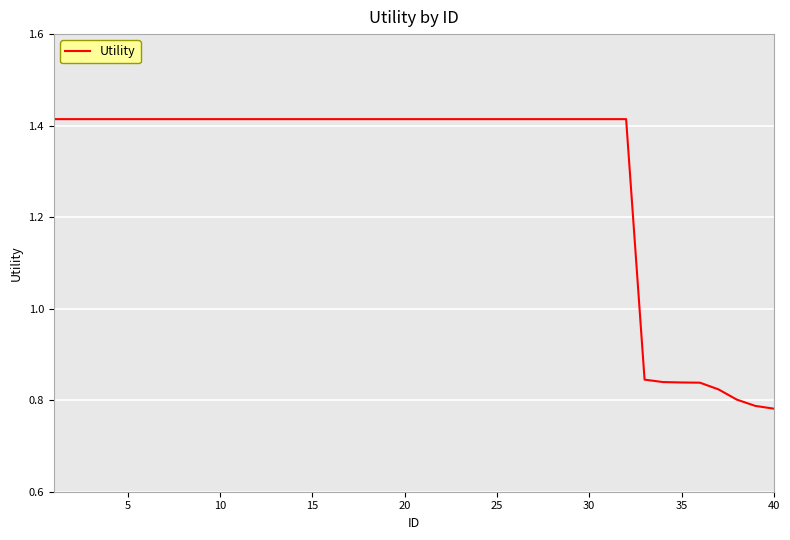

Is this an area chart (filled region under the line)?

No